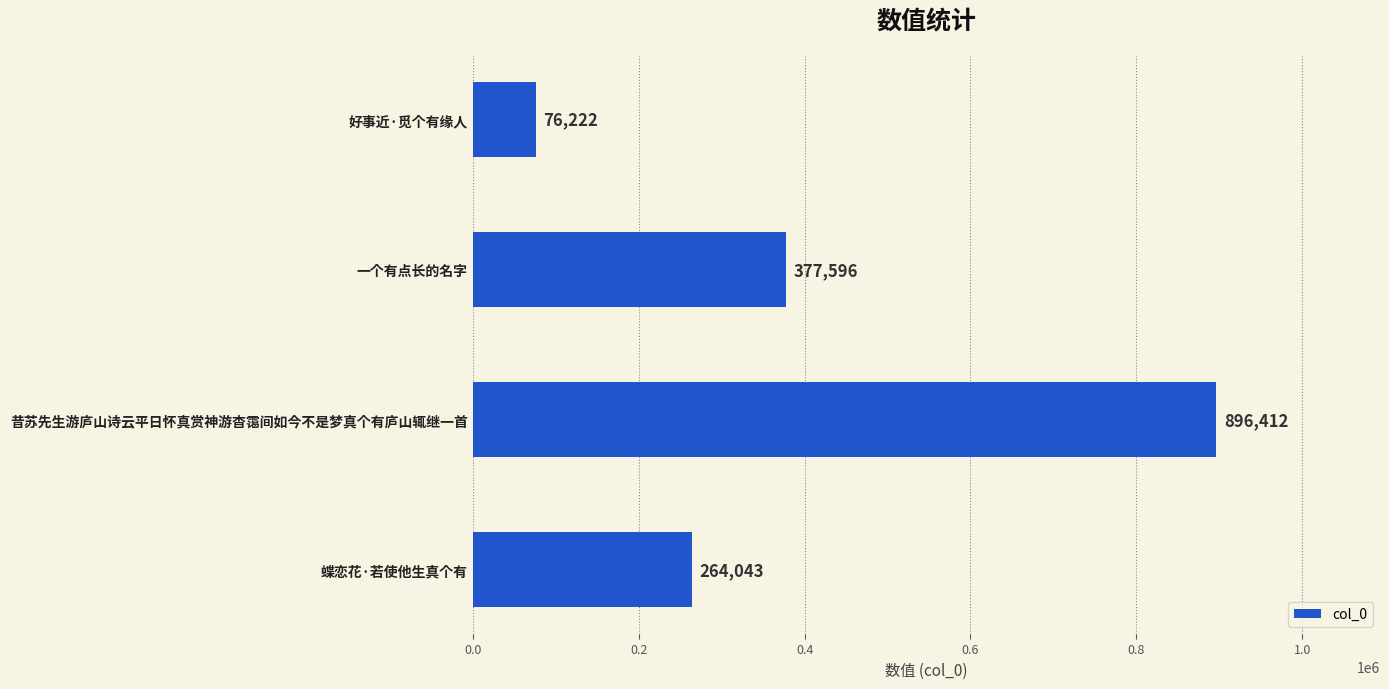

How many distinct data groups are displayed?

1